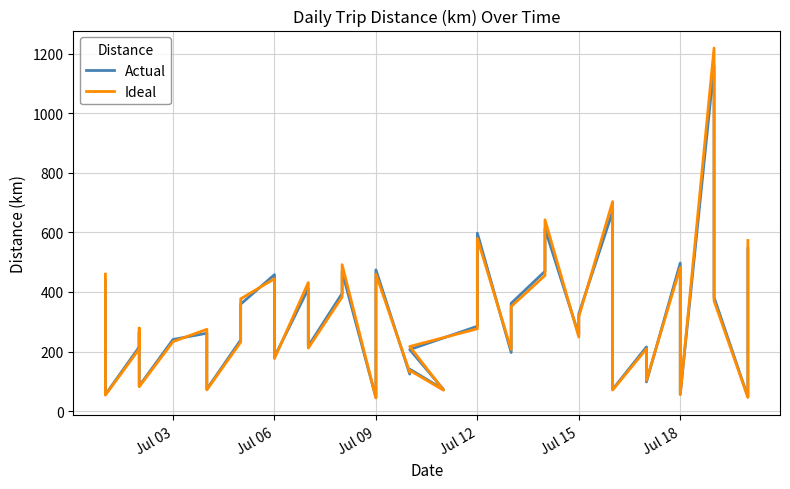

Which series has the largest range (max minus min)?

Ideal